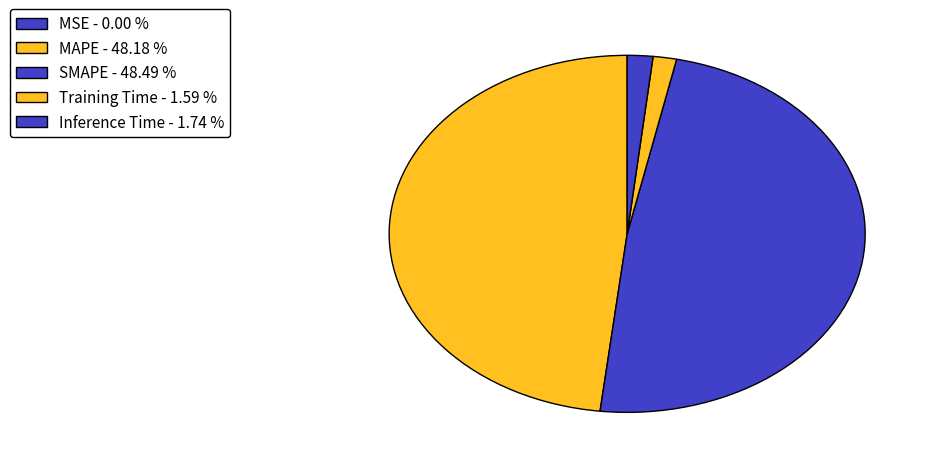

Rank the categories by value from lowest to highest.

MSE, Training Time, Inference Time, MAPE, SMAPE